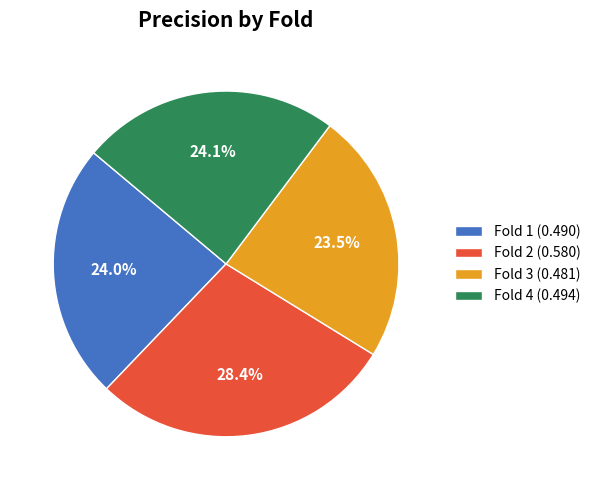

Which category has the biggest portion of the pie?

Fold 2 (0.580)